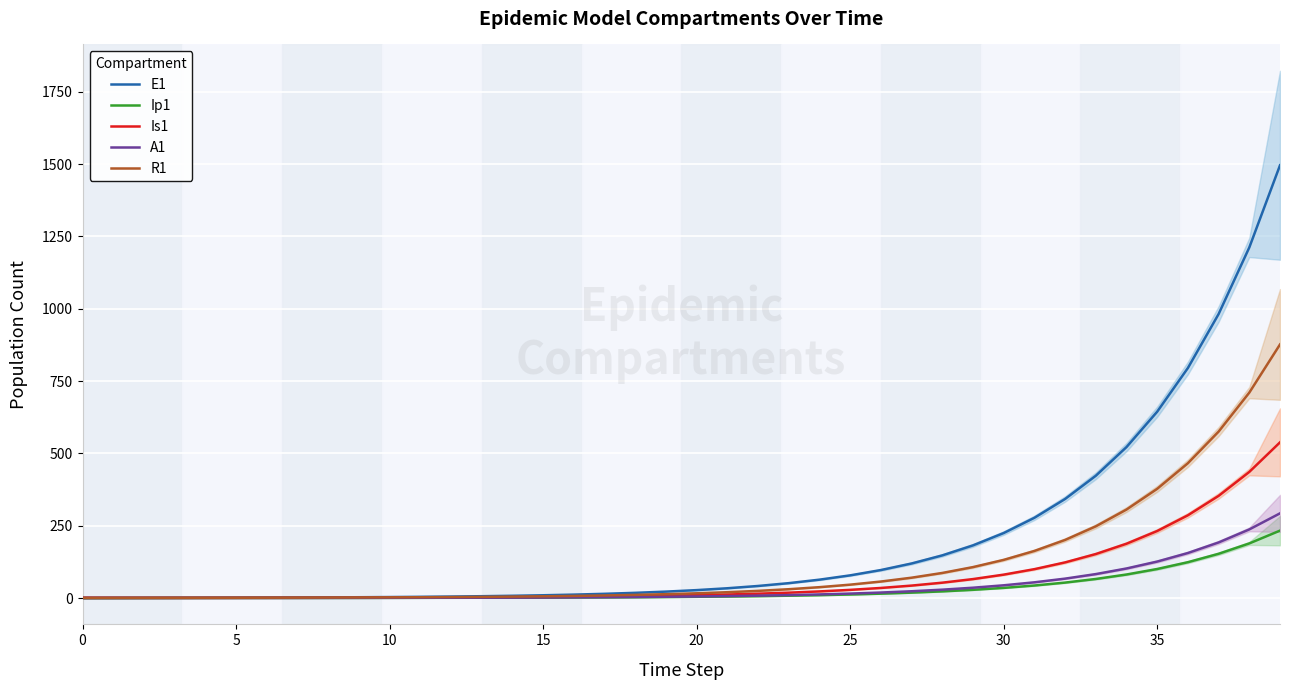

What is the maximum value for Is1?

538.2